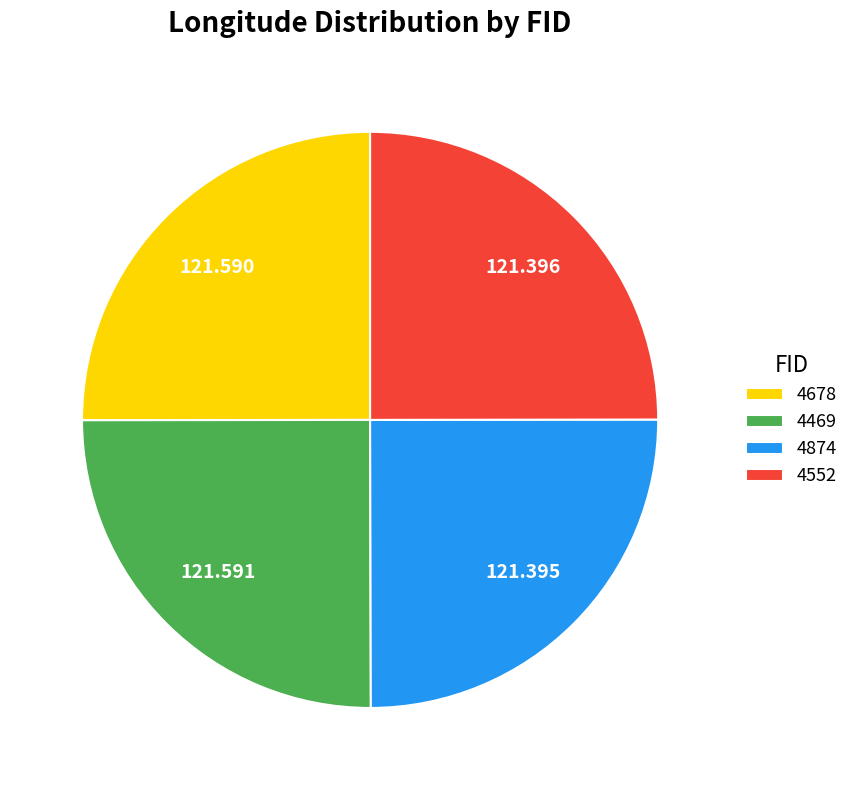

Does 4874 represent more than half of the total?

No